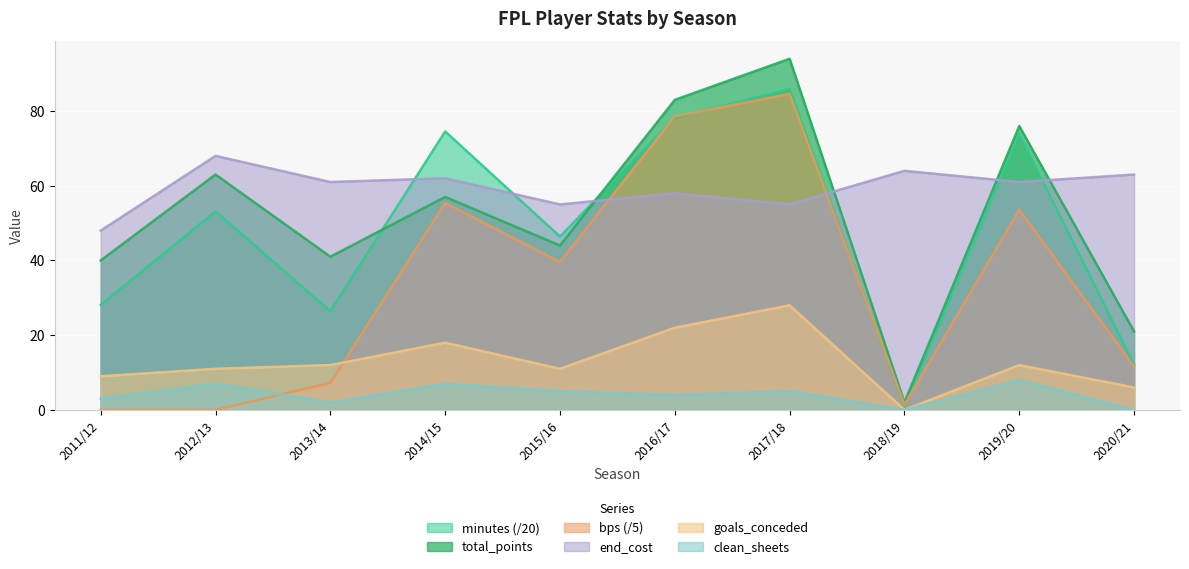

True or false: minutes and clean_sheets cross at least once.

False